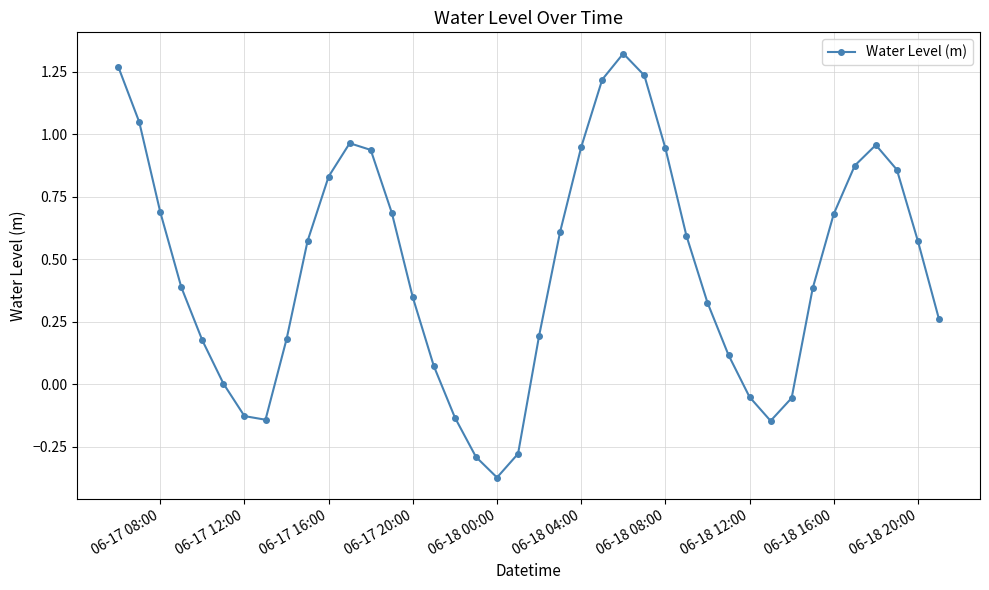

True or false: the data has more than 2 interior local peaks.

True